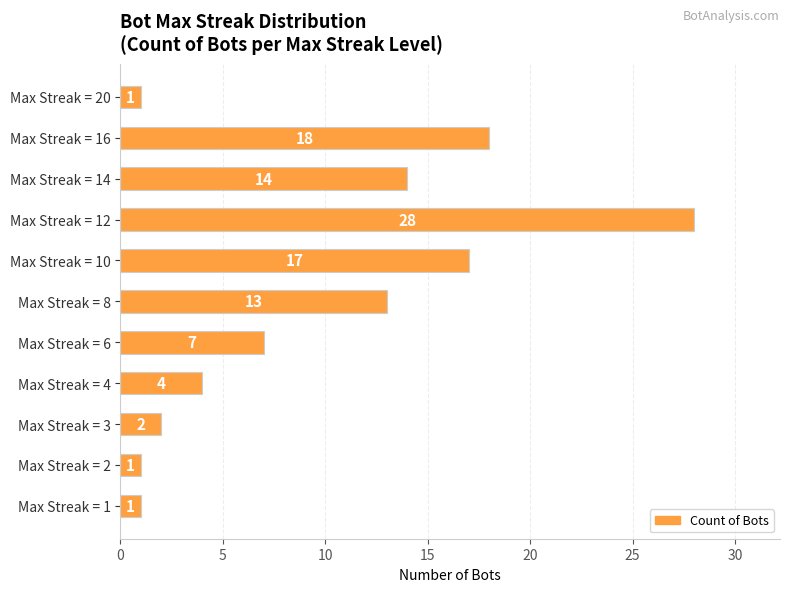

What is the sum of all values?

106